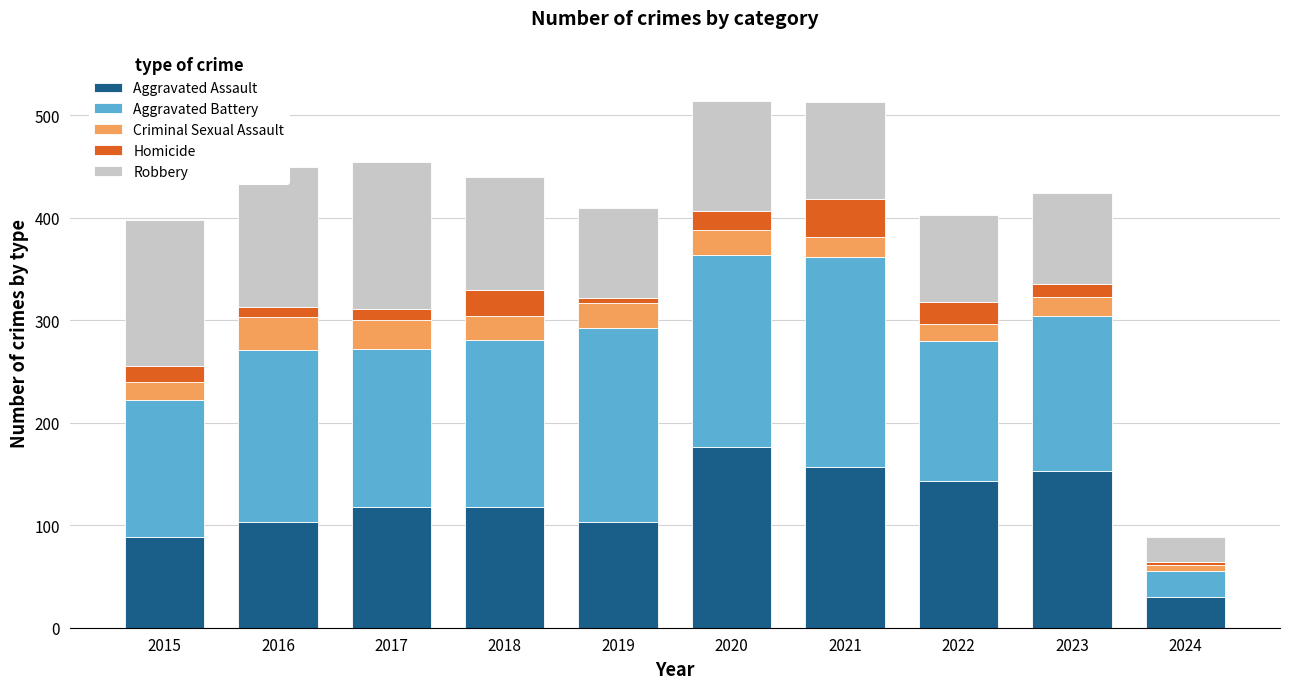

Are the bars horizontal?

No